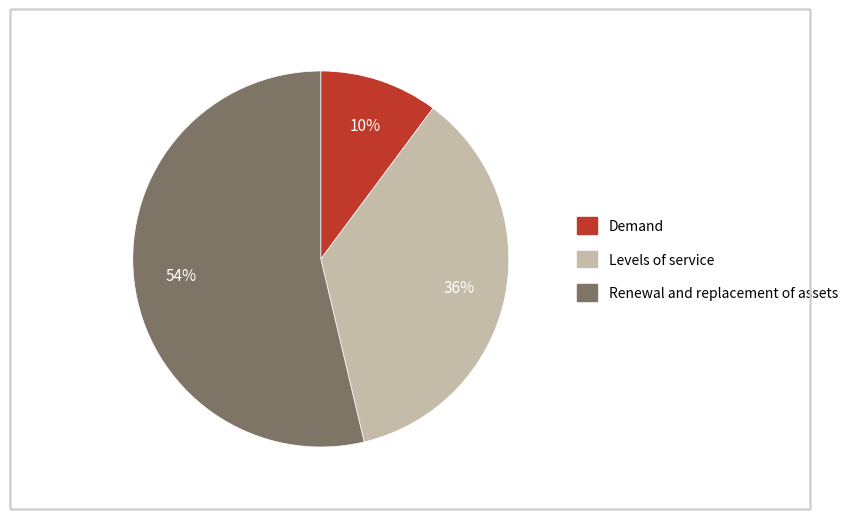

To the nearest percent, what is the average slice percentage?

33%